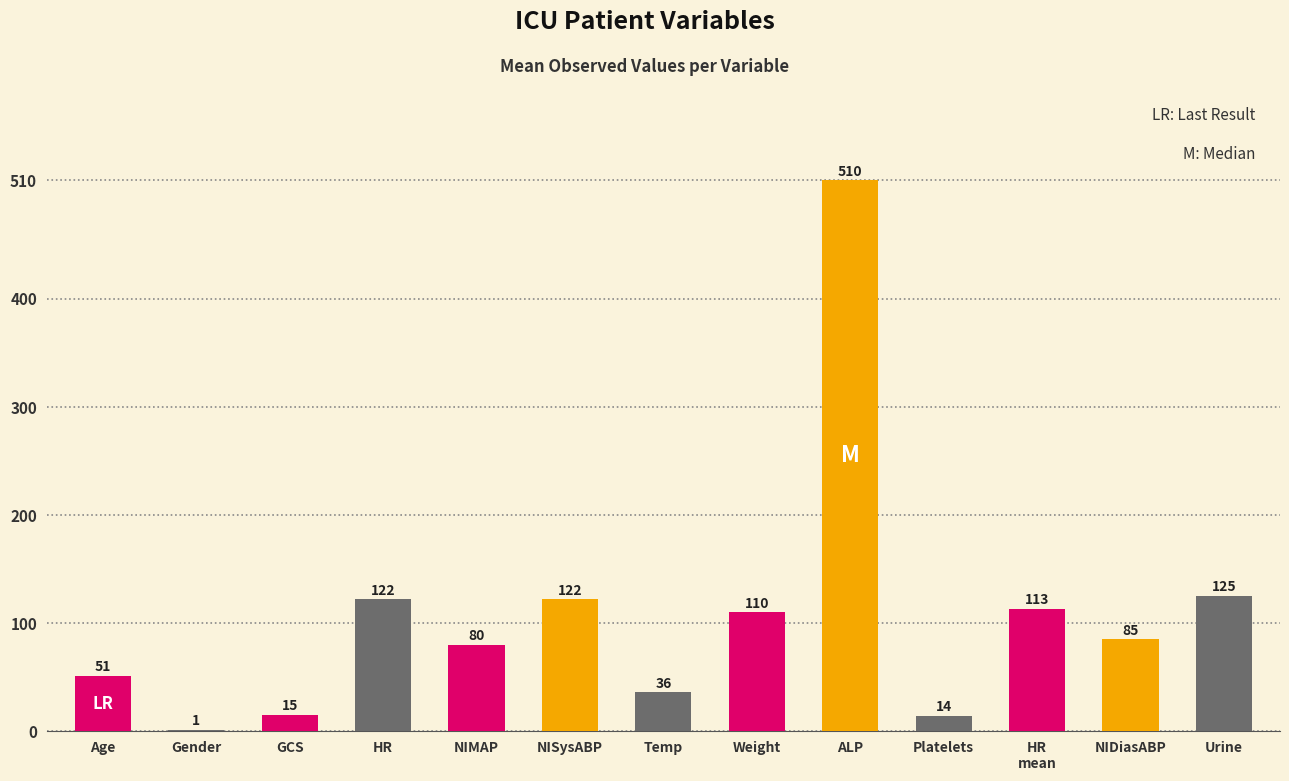

How many distinct data groups are displayed?

1